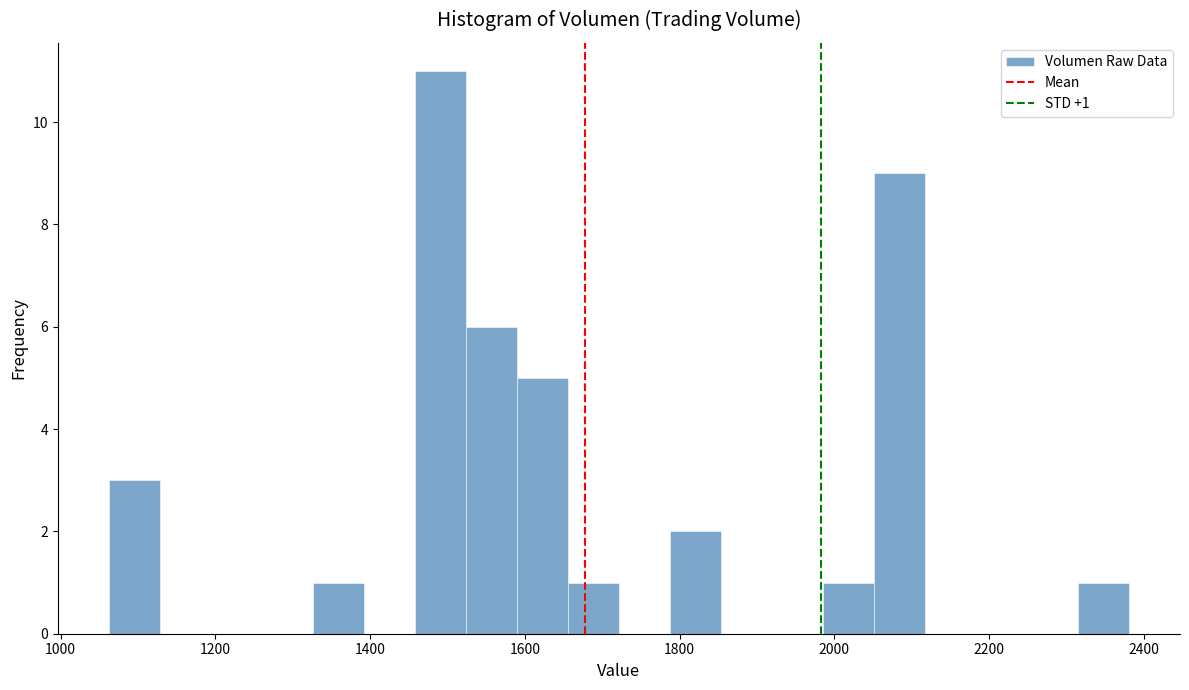

Read against the x-axis, roughly where is the centre of the tallest bar?

1500